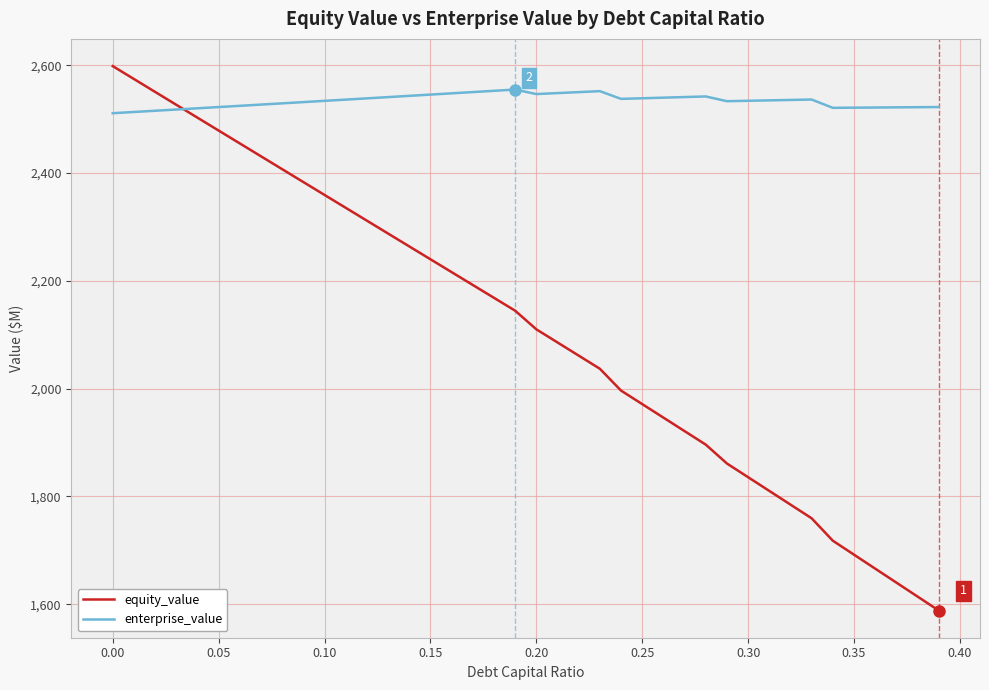

List the series in order of their overall mean, lowest first.

equity_value, enterprise_value